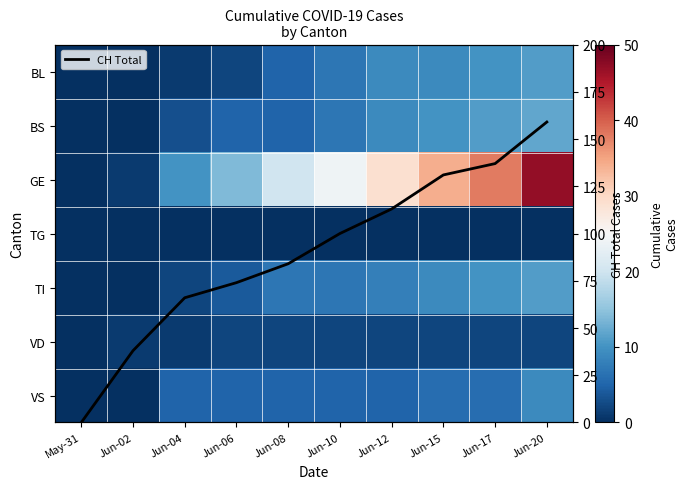

True or false: BS has a value of 4 at Jun-04.

False